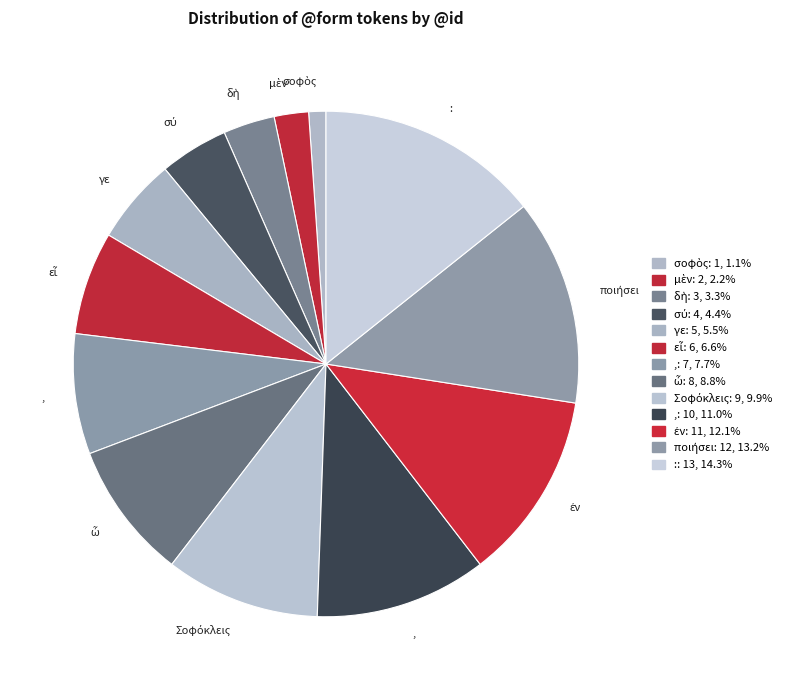

Count the number of slices in the pie.

13